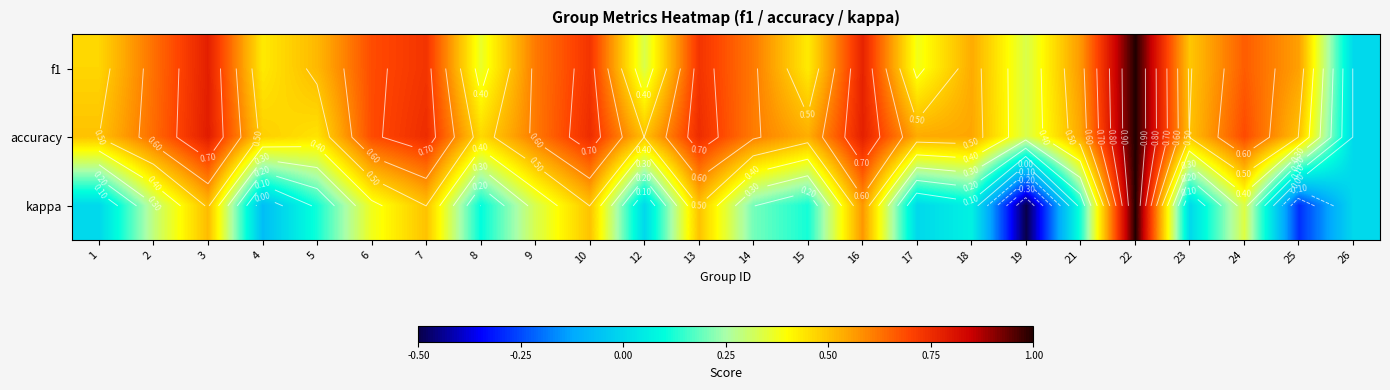

The value of f1 at 12 is 0.3. True or false?

True